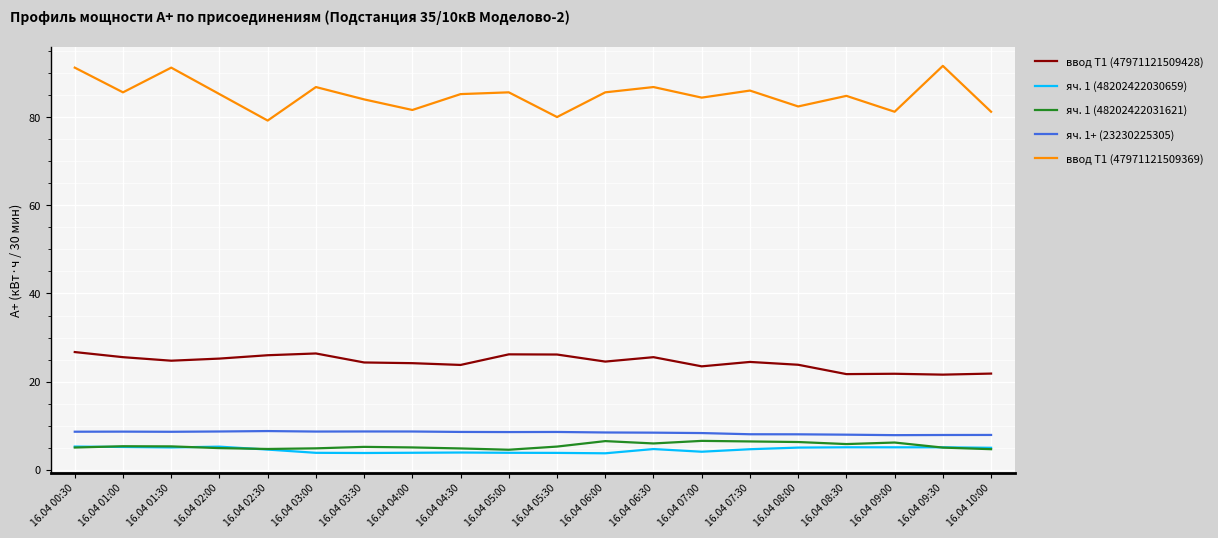

The яч. 1 (48202422031621) series shows 4.7 at 16.04 02:30. True or false?

True